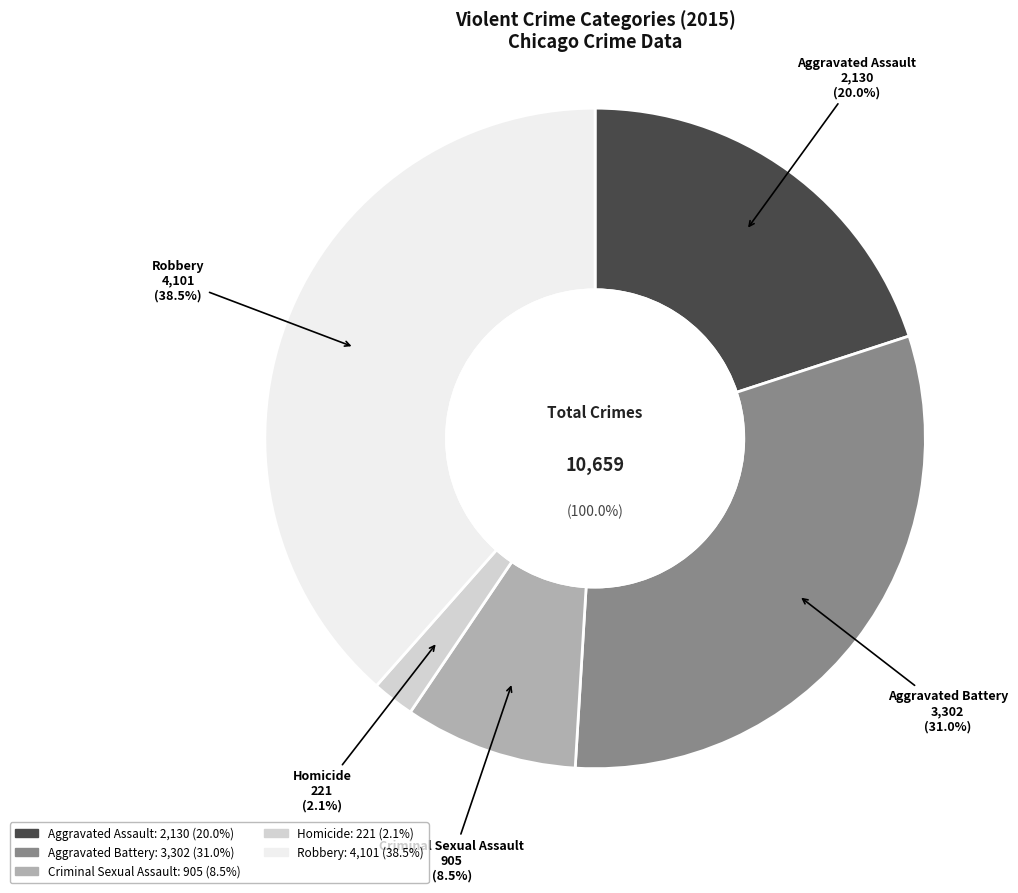

What is the largest slice in the pie chart?

Robbery